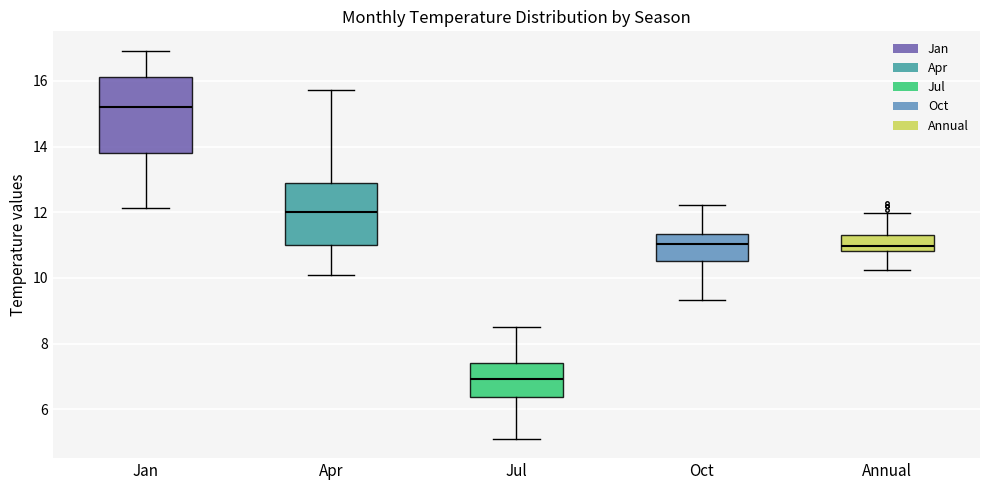

Reading left to right, transcribe this box plot: for each box, give where its median line is, the range the box spans, and where its two whiskers end, as read against the y-axis. The values are not printed on the chart, so give them approximately, as read against the axis.

Jan: median 15.2, box 13.8 to 16.2, whiskers 12.2 to 17.0
Apr: median 12.0, box 11.0 to 13.0, whiskers 10.2 to 15.8
Jul: median 7.0, box 6.4 to 7.4, whiskers 5.2 to 8.6
Oct: median 11.0, box 10.6 to 11.4, whiskers 9.4 to 12.2
Annual: median 11.0, box 10.8 to 11.4, whiskers 10.2 to 12.0